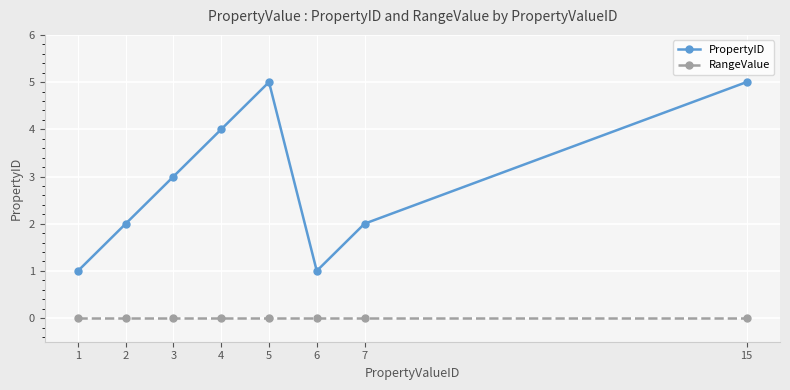

What are all the series names shown in the legend?

PropertyID, RangeValue